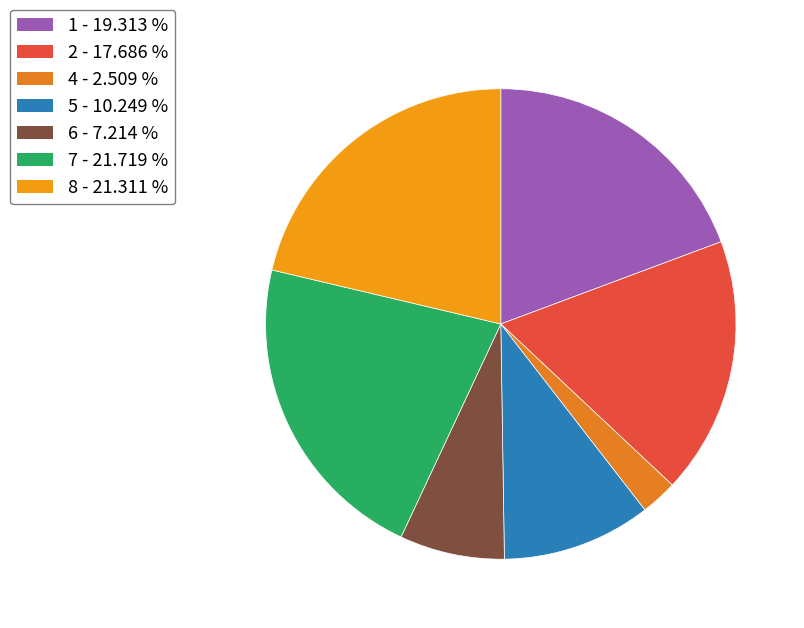

True or false: 5 accounts for 10% of the total.

True